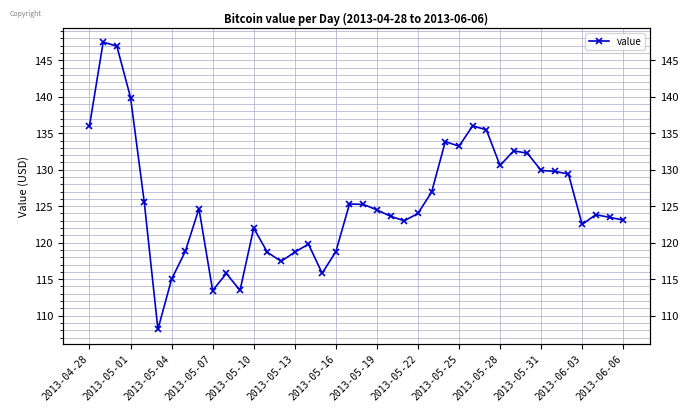

What is the value of the 3rd point from the left?

146.9